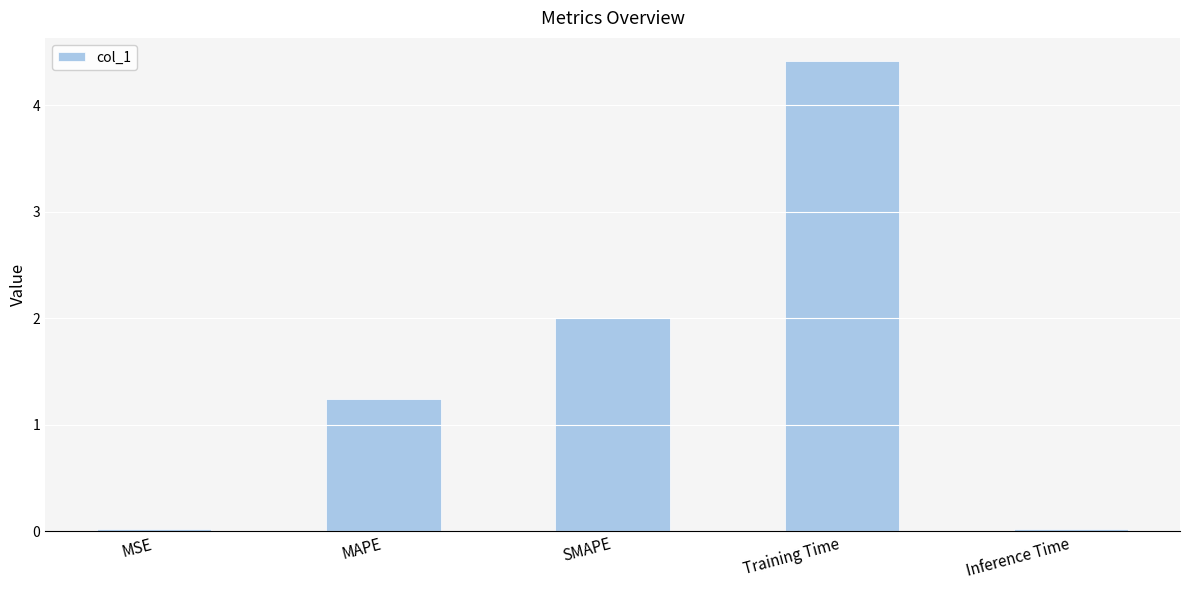

What is the sum of all values?

7.7